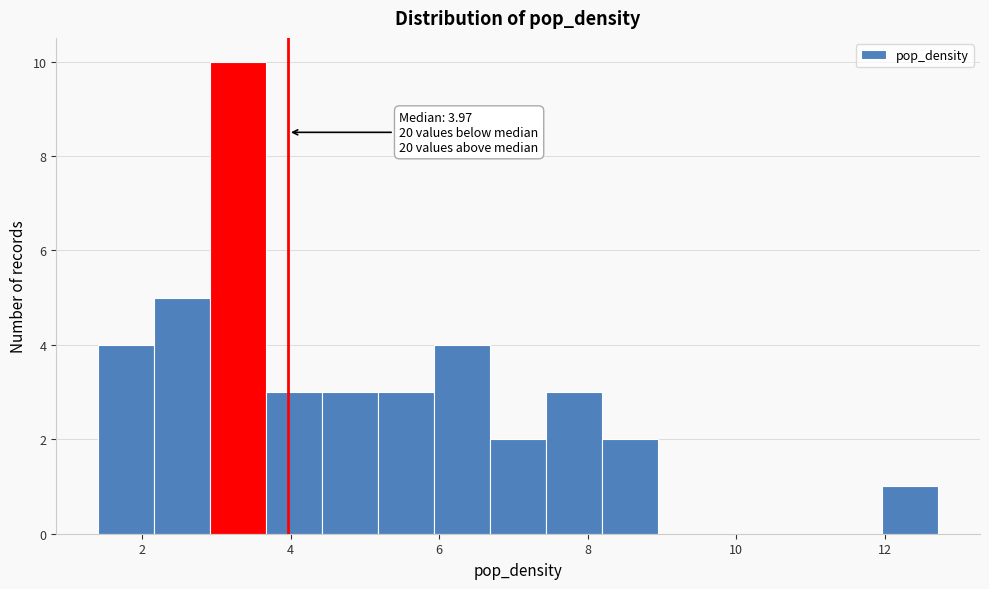

Read against the x-axis, roughly where is the centre of the tallest bar?

3.2